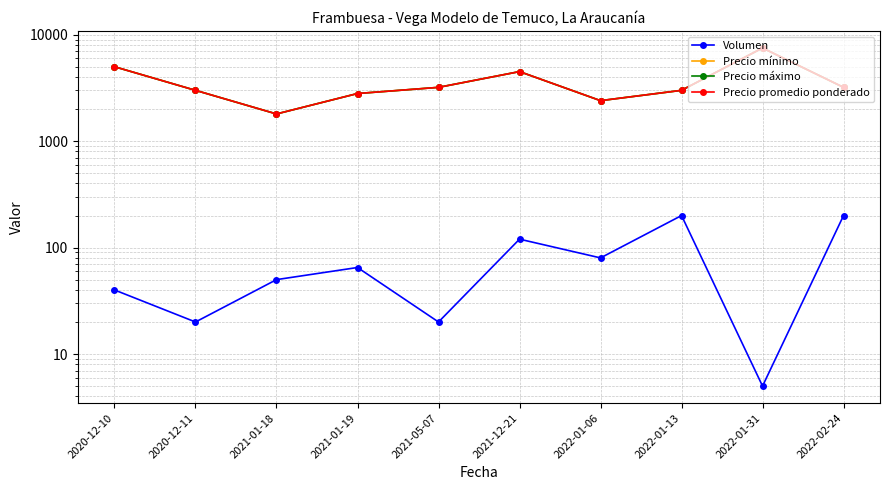

The Precio promedio ponderado series shows 365 at 2021-01-18. True or false?

False